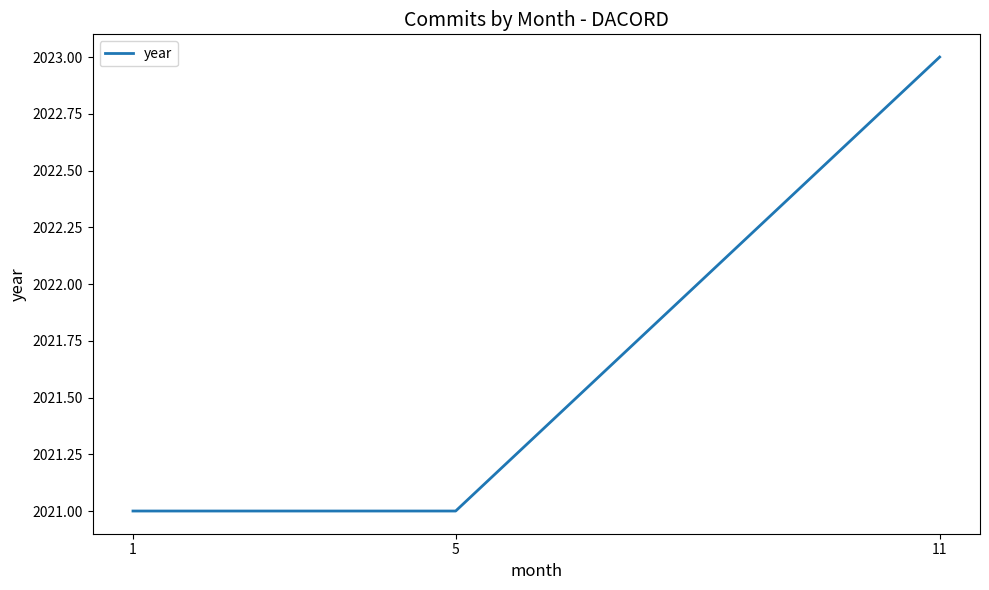

Reading left to right, extract all data points from this chart.

1=2021	5=2021	11=2023